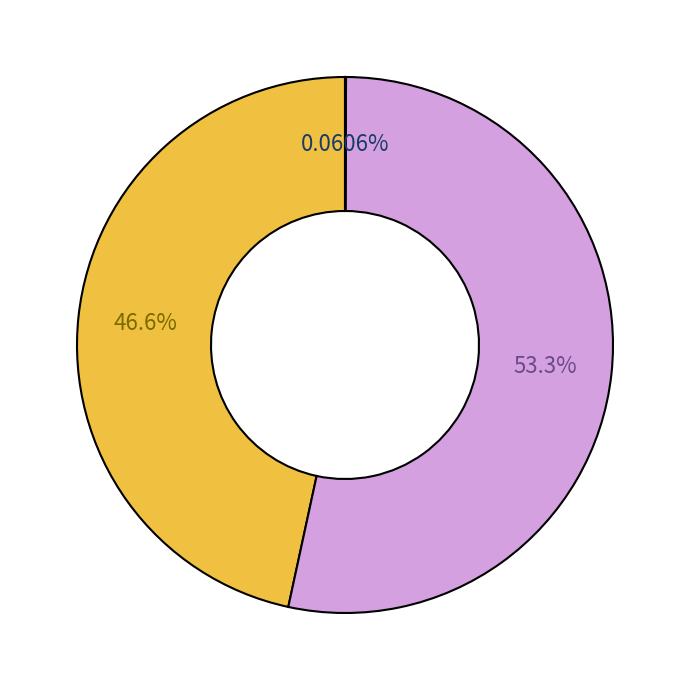

Does any single category account for the majority?

Yes